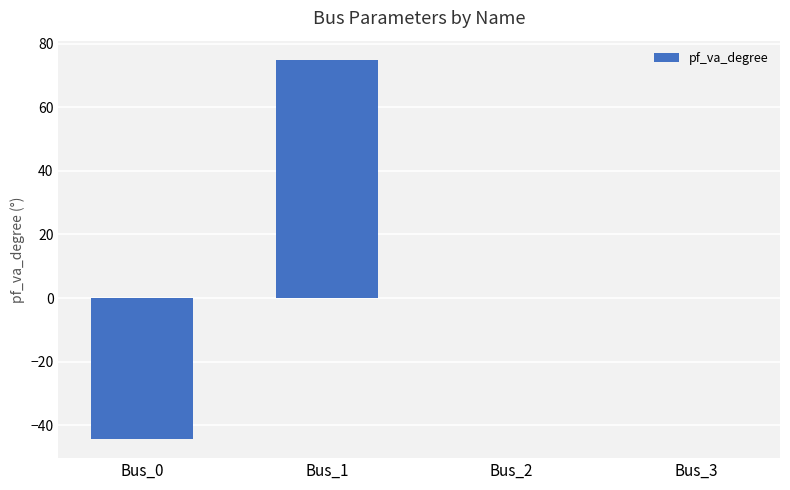

The chart shows a value of 129.1 at Bus_1. True or false?

False